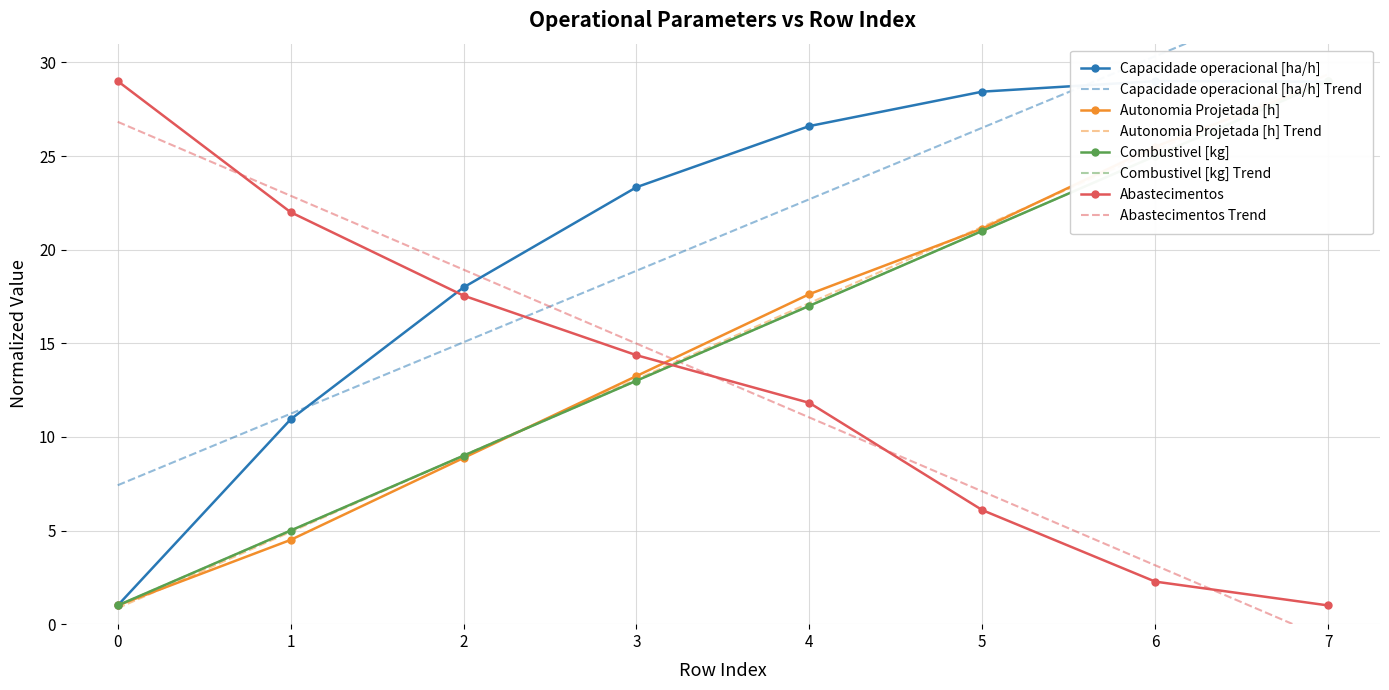

Between 0 and 5, which is larger?

5